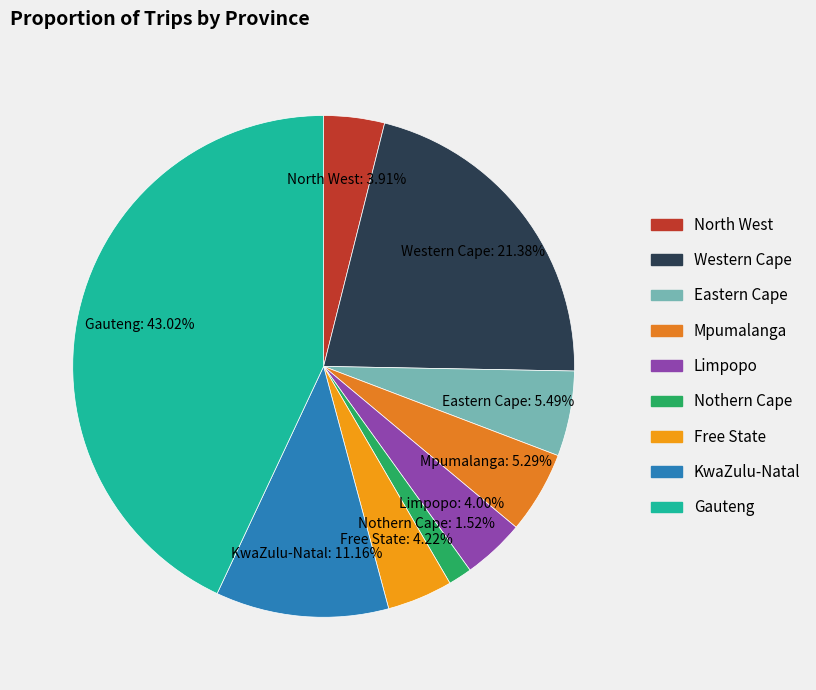

Is the sum of Nothern Cape and KwaZulu-Natal greater than half?

No